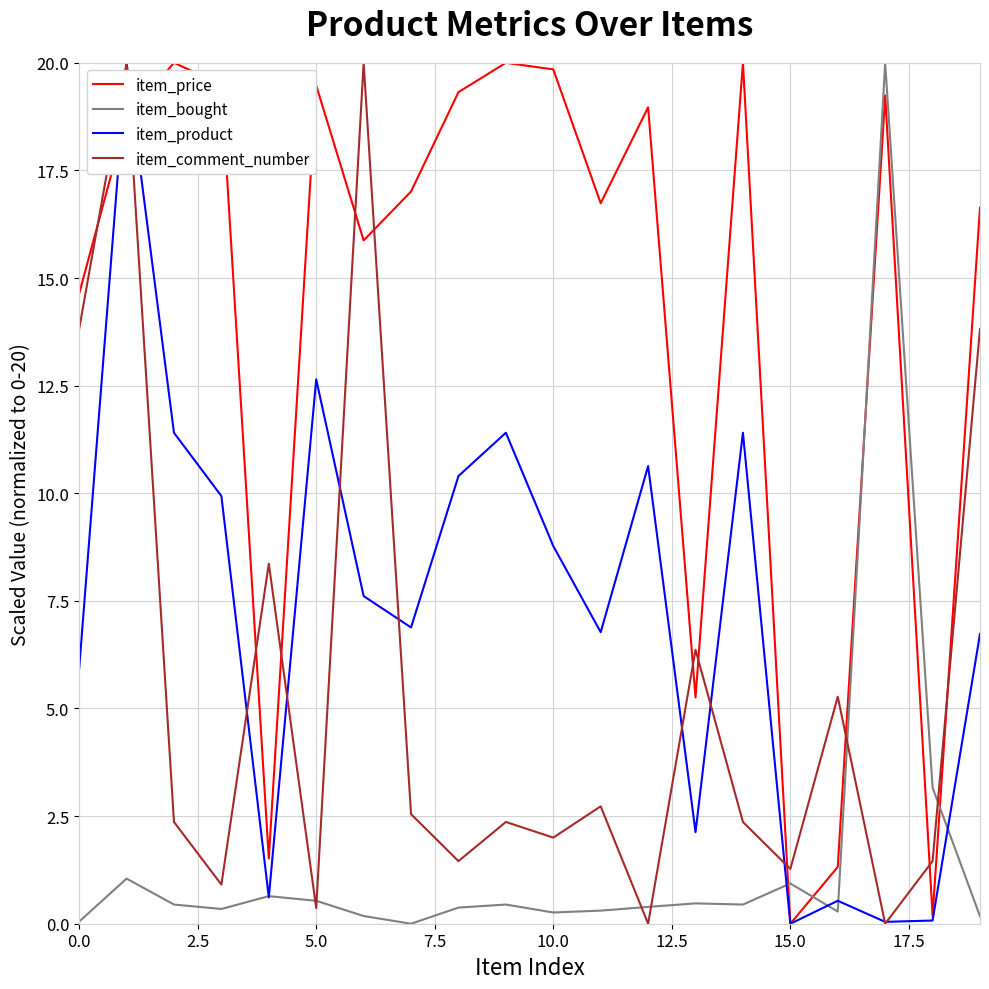

True or false: item_product has more than 0 interior local peaks.

True